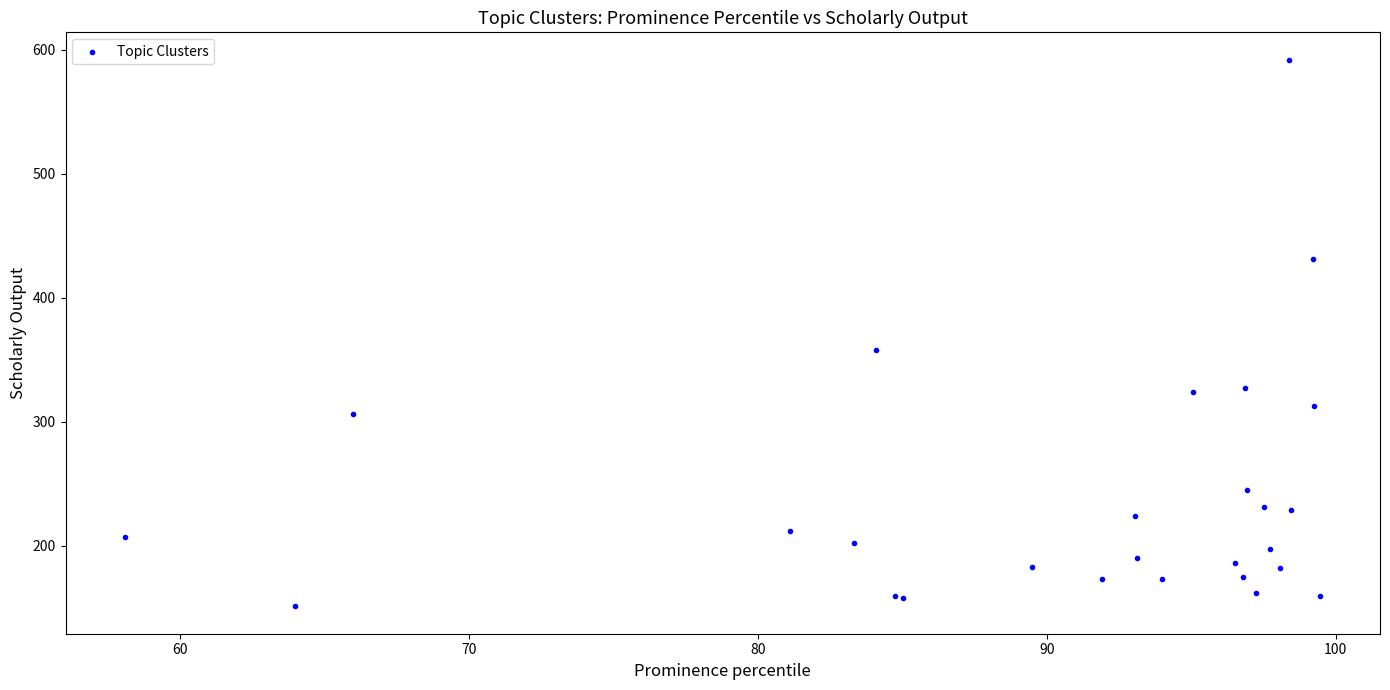

What Y value in the scatter plot is closest to 371?

358